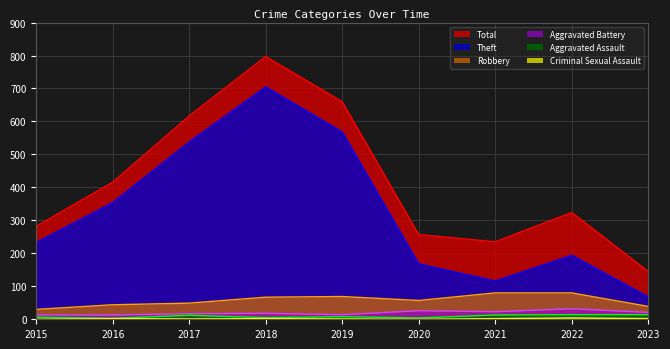

Where does the Criminal Sexual Assault series first go above 2?

2022